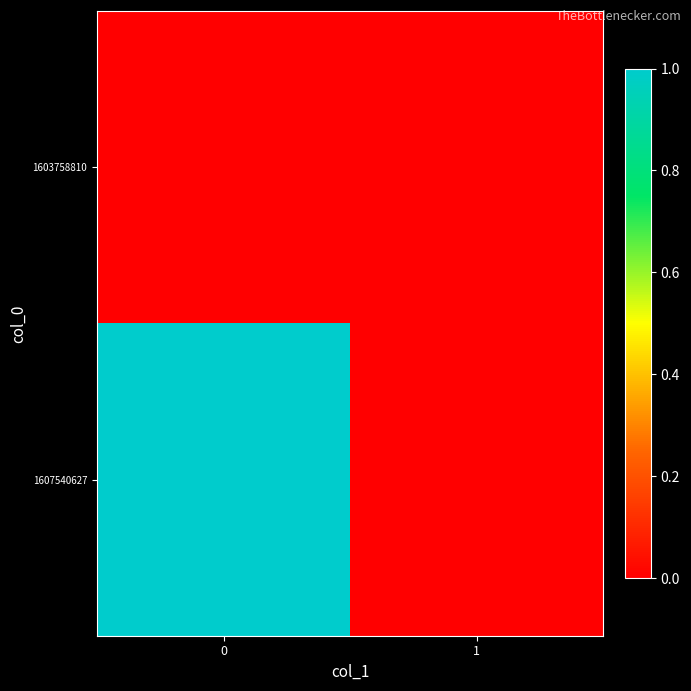

What is the spread (max minus min) of values at 0?

1